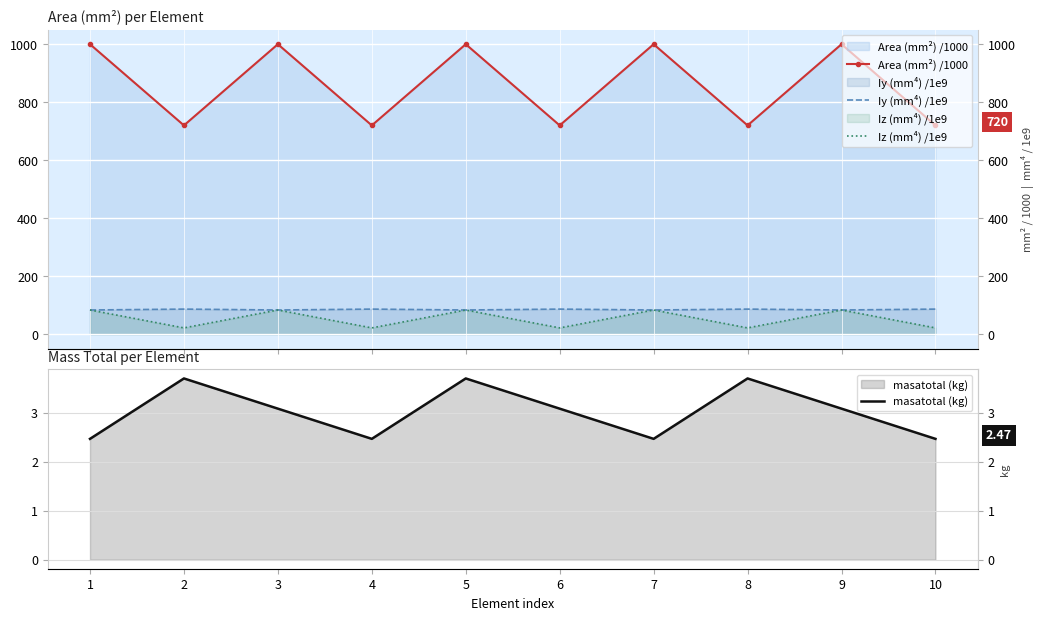

Which series has the largest range (max minus min)?

Area (mm²) /1000